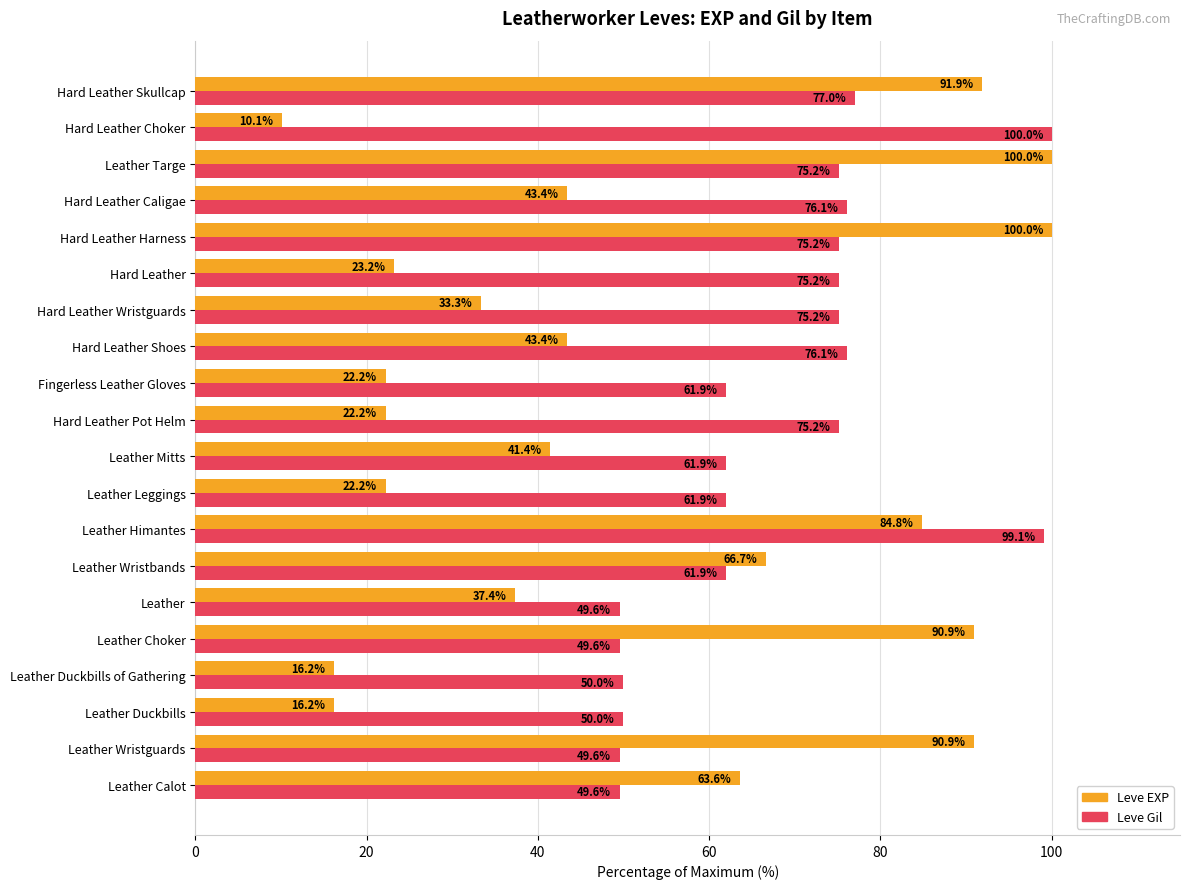

What is the spread (max minus min) of values at Leather Duckbills of Gathering?

33.8